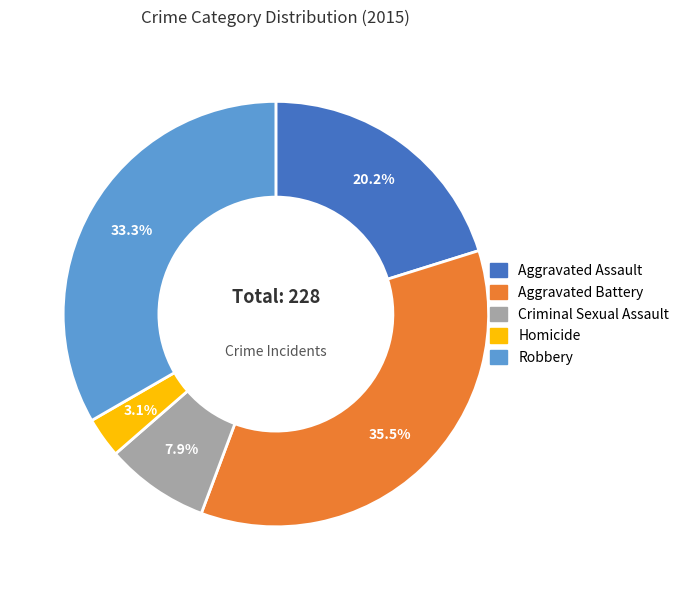

Between Robbery and Homicide, which is larger?

Robbery